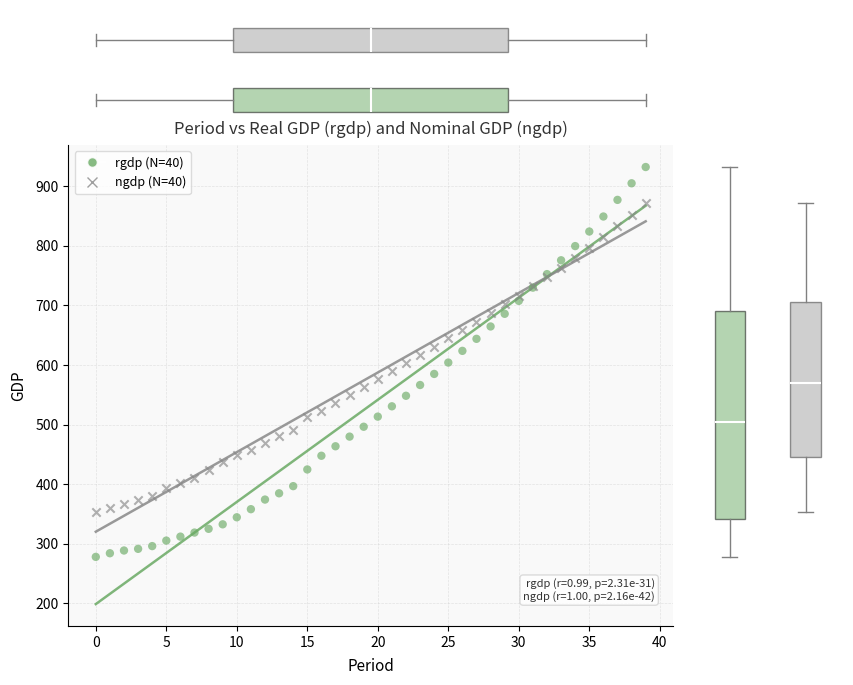

Which series contains the highest Y value?

rgdp (N=40)